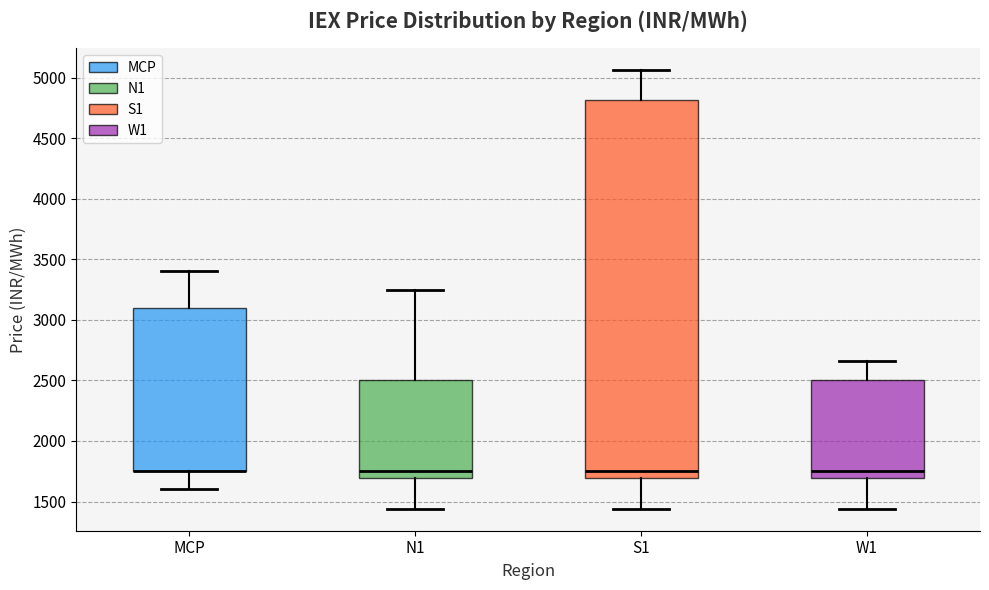

Reading left to right, transcribe this box plot: for each box, give where its median line is, the range the box spans, and where its two whiskers end, as read against the y-axis. The values are not printed on the chart, so give them approximately, as read against the axis.

MCP: median 1750 (drawn on the box's lower edge), box 1750 to 3100, whiskers 1600 to 3400
N1: median 1750, box 1700 to 2500, whiskers 1450 to 3250
S1: median 1750, box 1700 to 4800, whiskers 1450 to 5050
W1: median 1750, box 1700 to 2500, whiskers 1450 to 2650